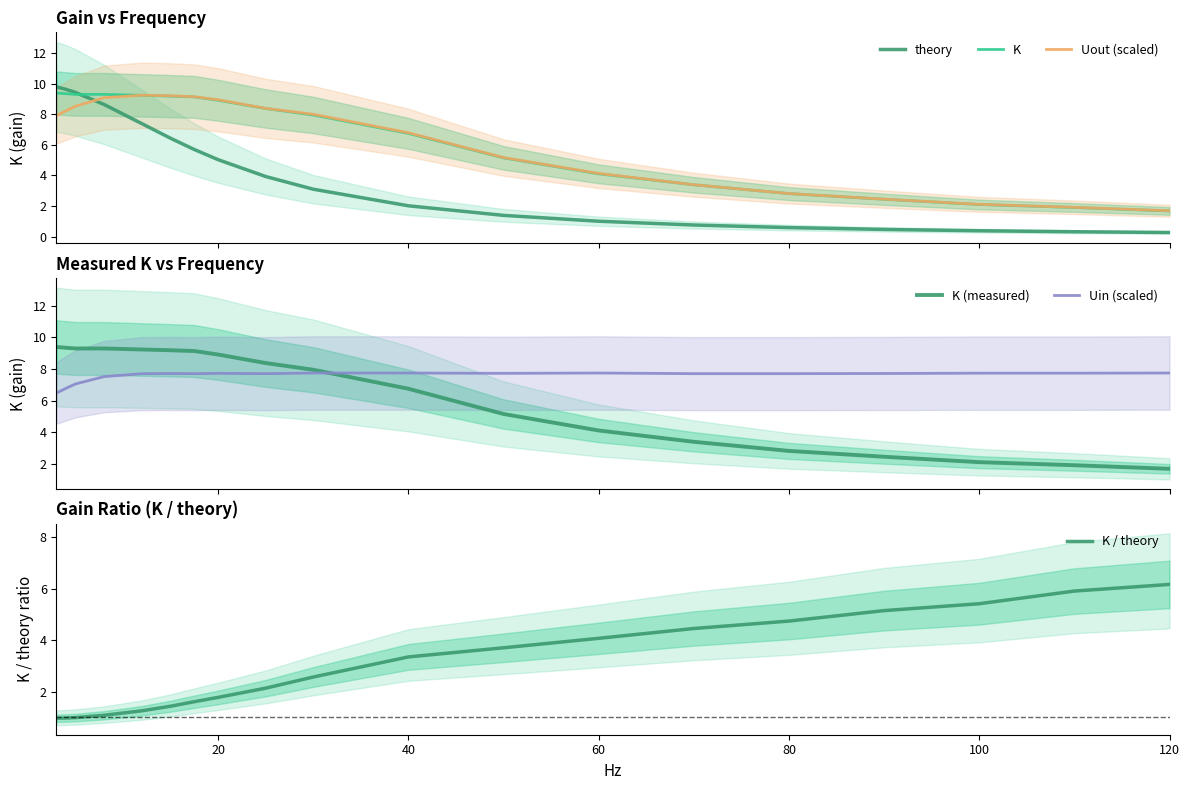

What is the minimum value for K?

1.7